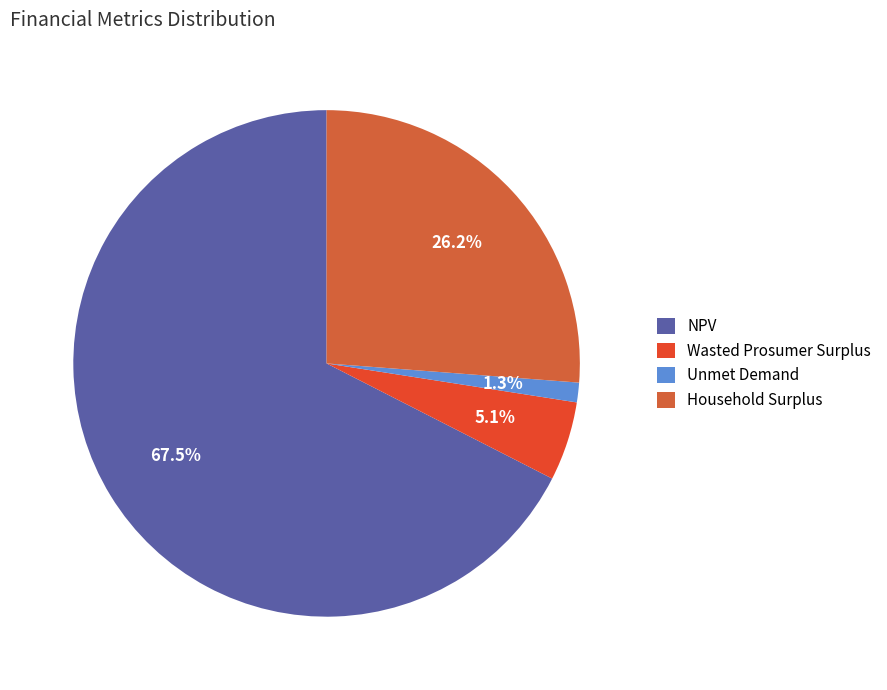

What percentage is the Unmet Demand slice, to the nearest percent?

1%